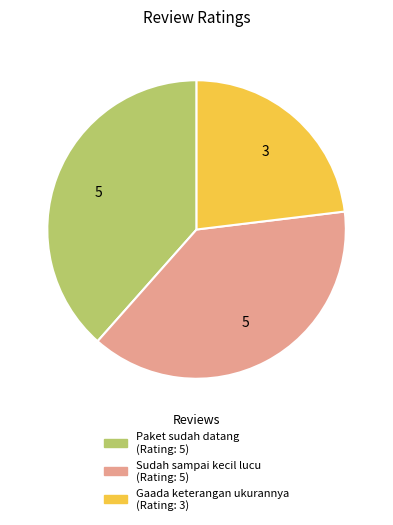

Which slice is the smallest?

Gaada keterangan ukurannya